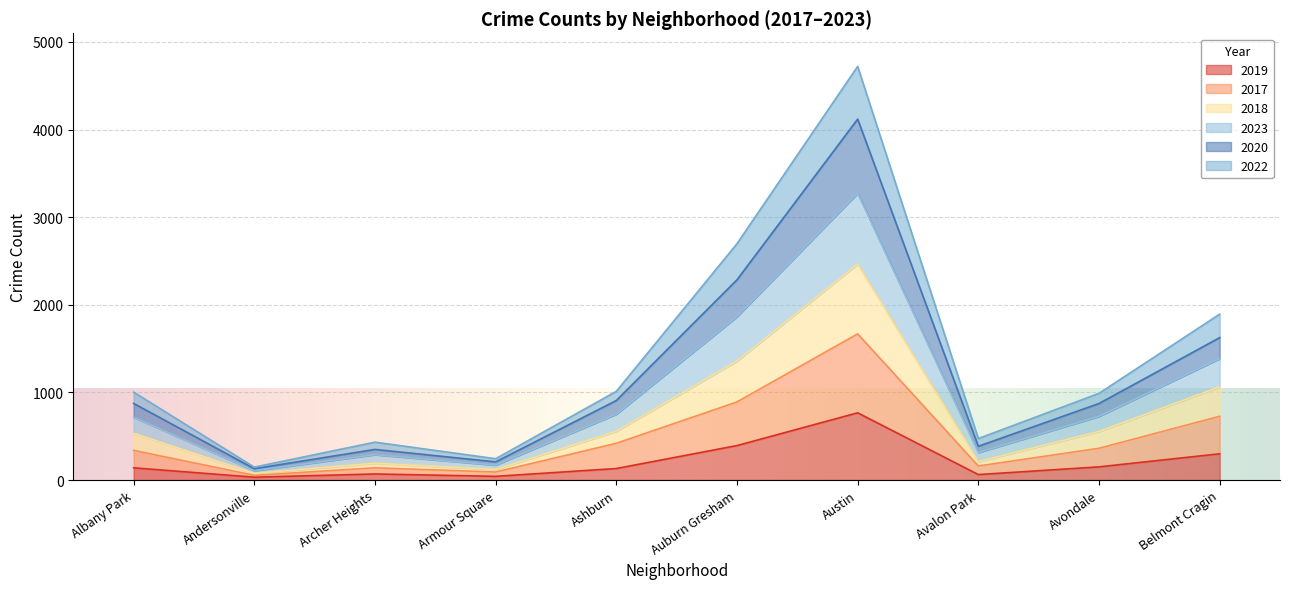

The value of 2020 at Avalon Park is 657. True or false?

False